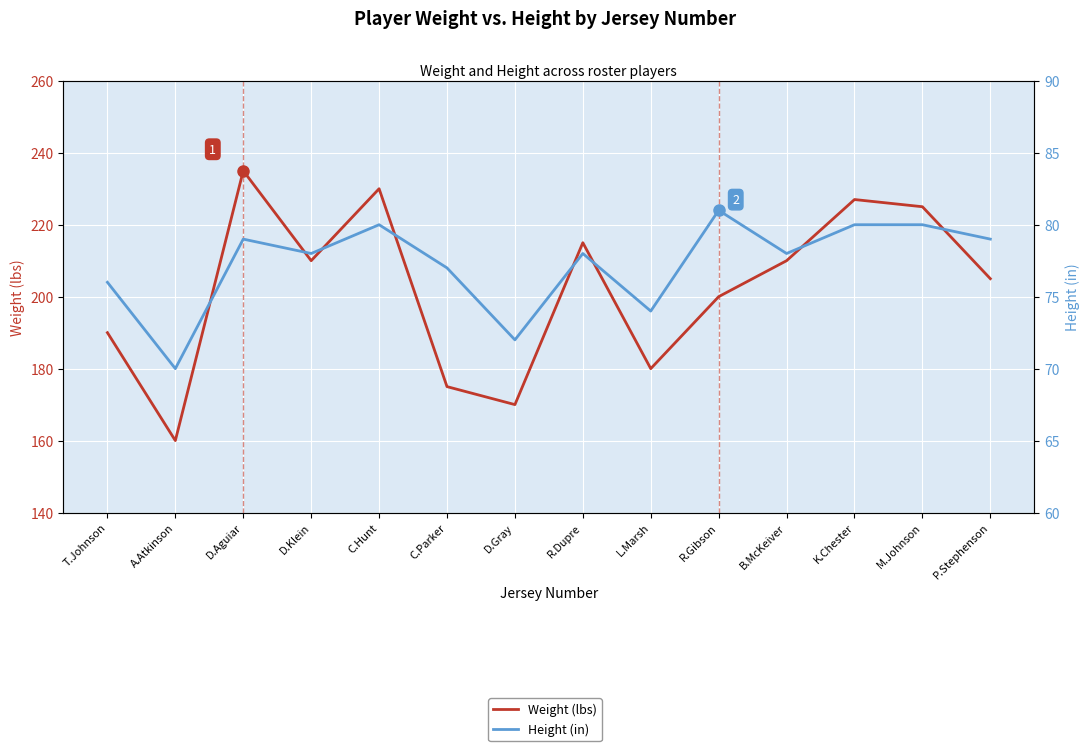

What is the value of the Weight (lbs) point at the 2nd from the left?

160